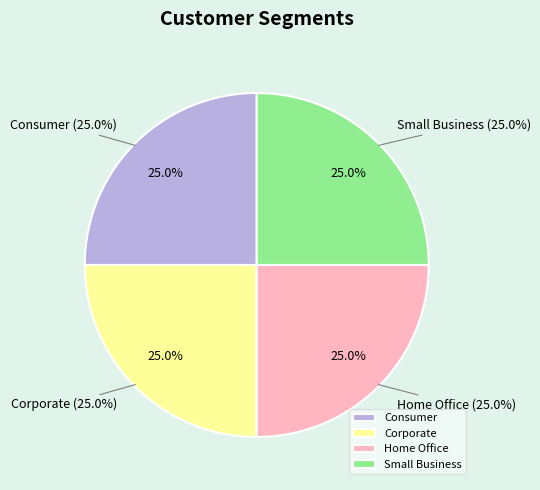

Does Corporate represent more than half of the total?

No